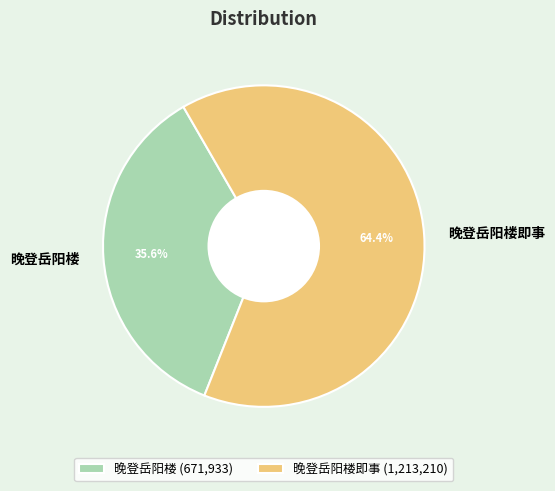

Does 晚登岳阳楼即事 account for over 50% of the chart?

Yes